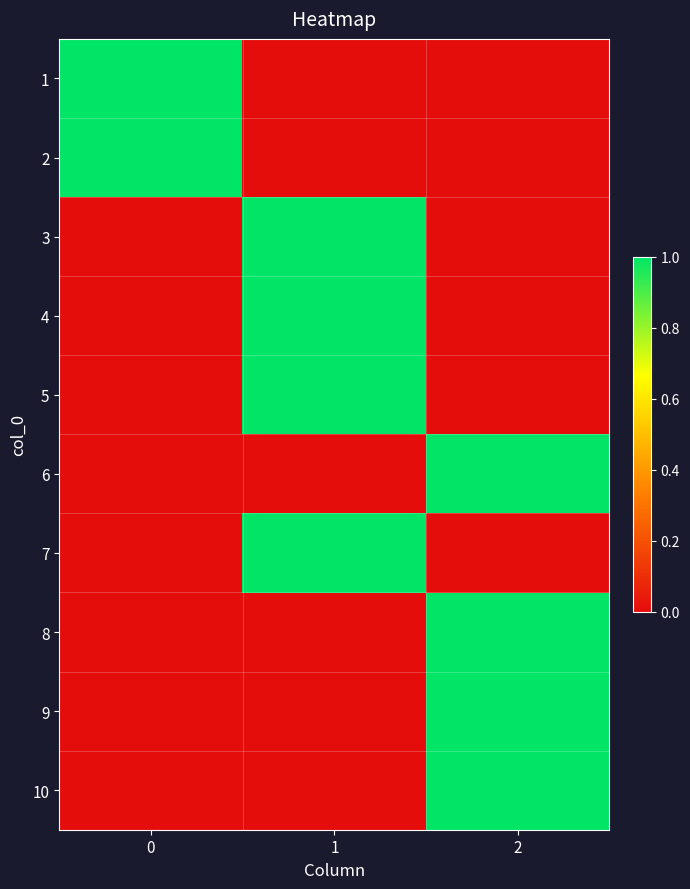

At which category is the sum across all series the highest?

1